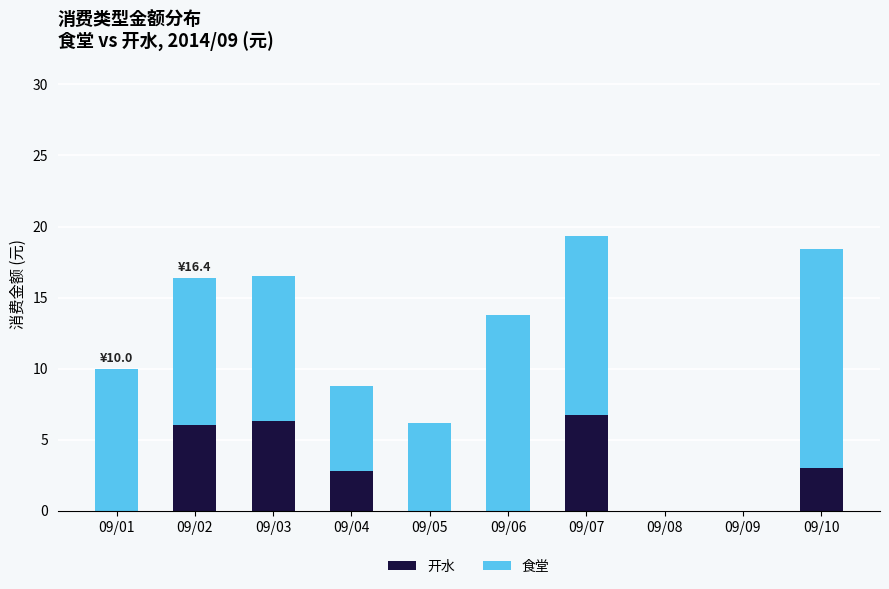

How many series are shown in this chart?

2